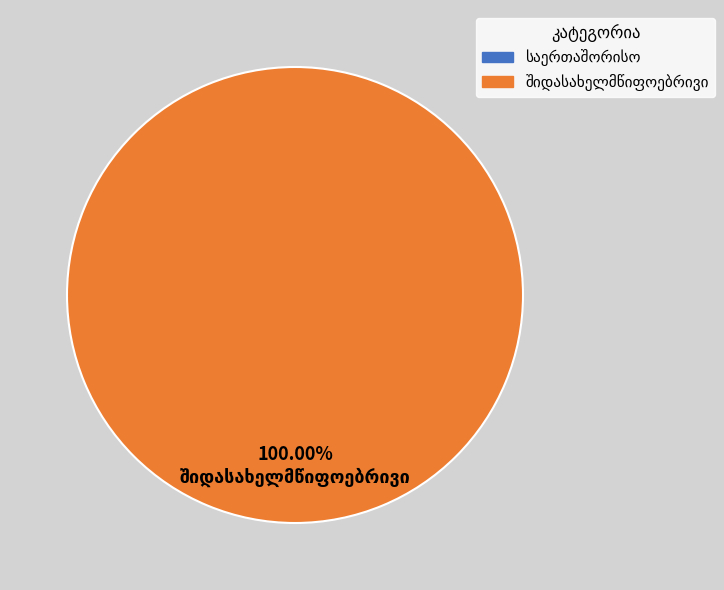

Is there any slice that represents more than half of the pie?

Yes